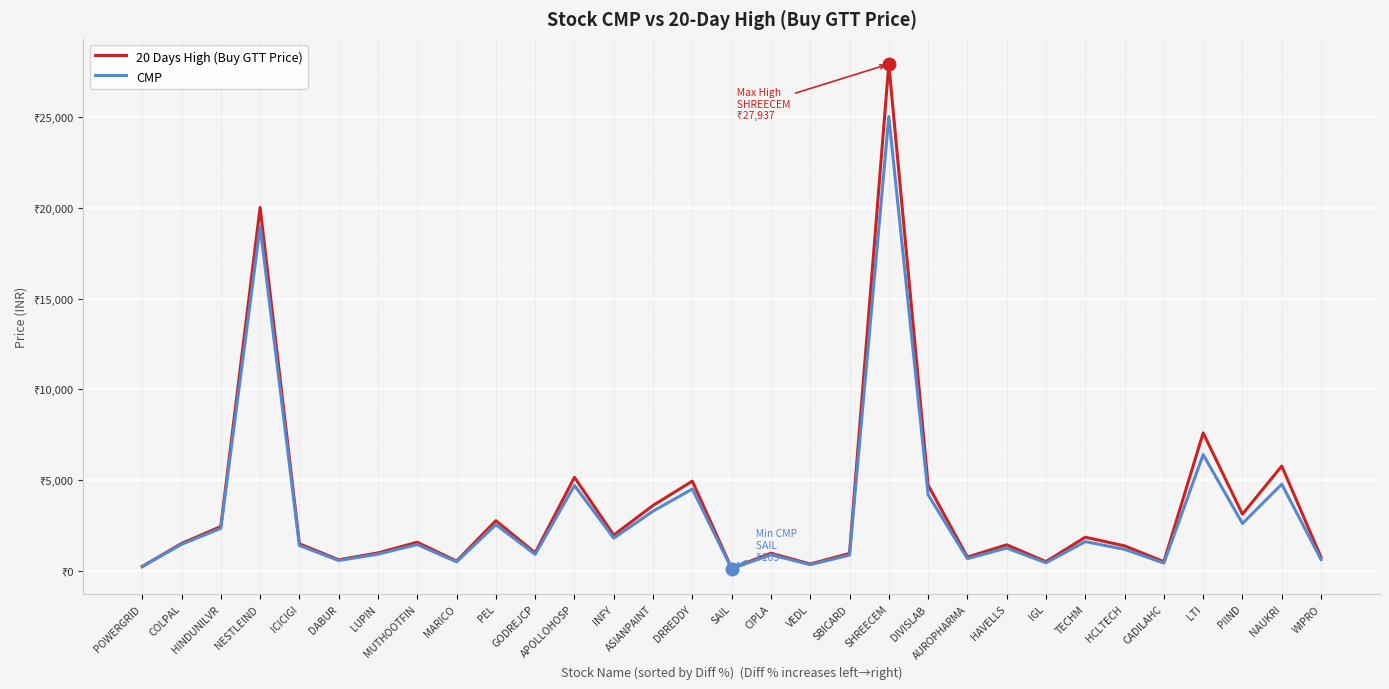

What are all the series names shown in the legend?

20 Days High (Buy GTT Price), CMP